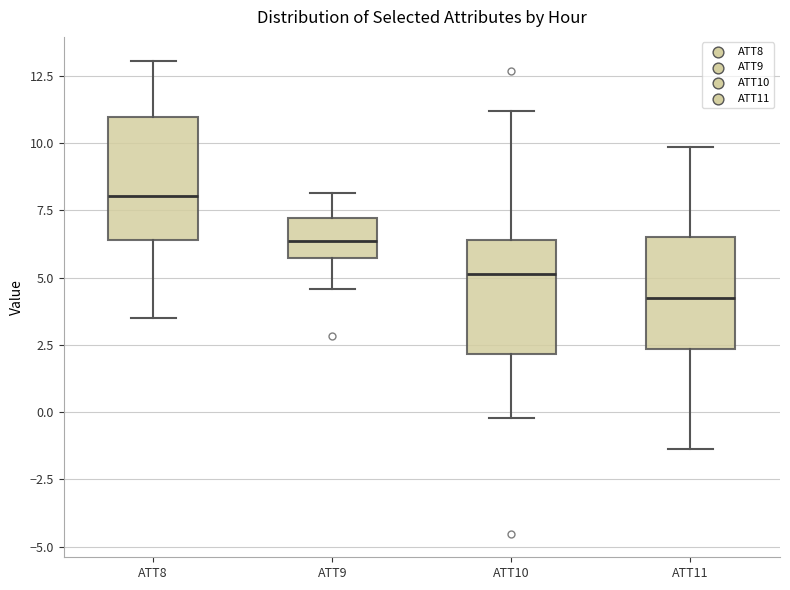

Where does the lower whisker of the box for ATT10 end on the y-axis? The values are not printed on the chart, so give them approximately, as read against the axis.

0.0